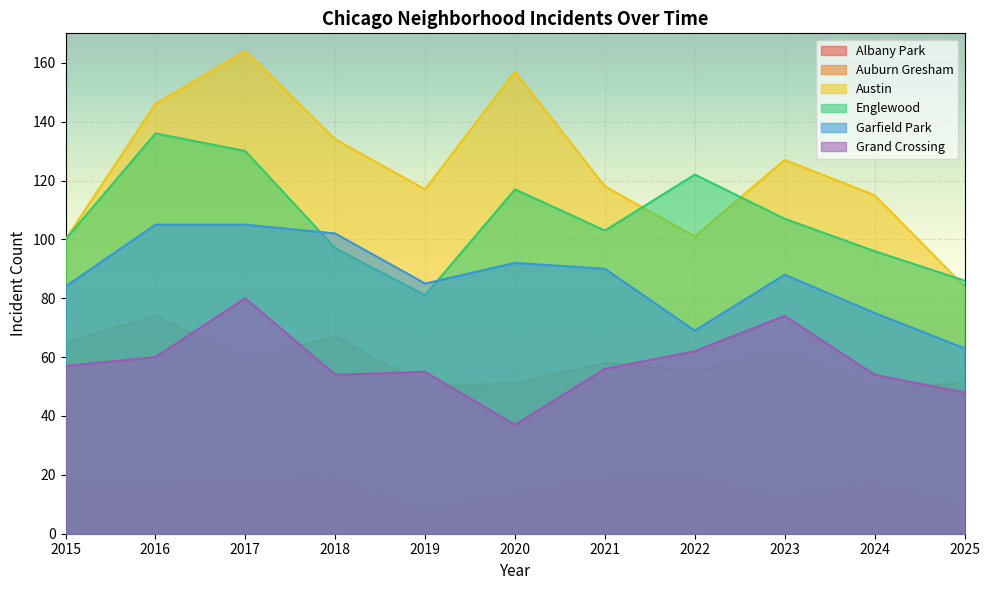

True or false: Grand Crossing and Albany Park intersect in this chart.

False